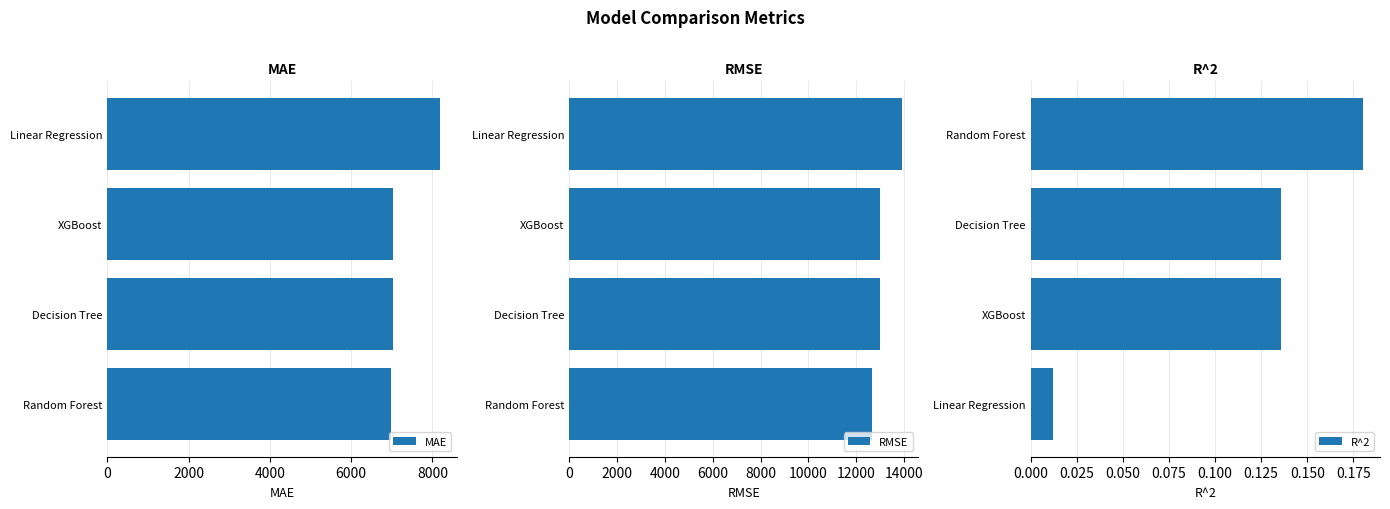

Is it true that MAE equals 7037.3 at XGBoost?

True